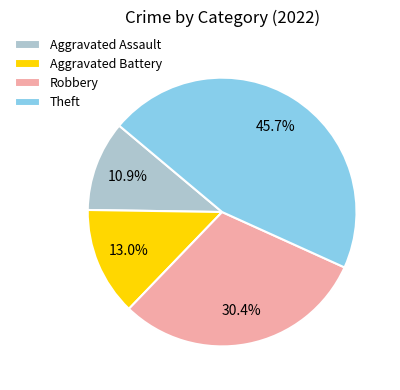

To the nearest percent, what is the difference between the Robbery and Theft slice percentages?

15%